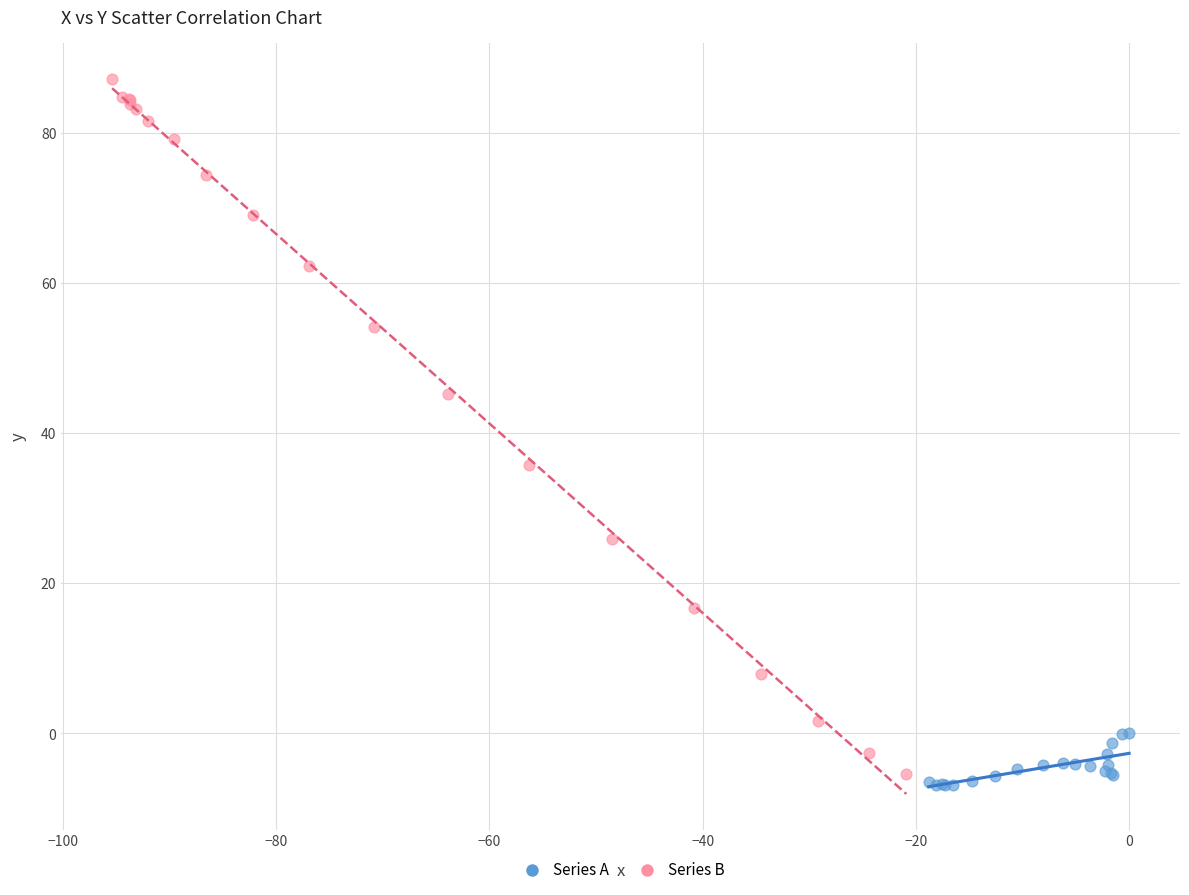

Which series contains the highest Y value?

Series B